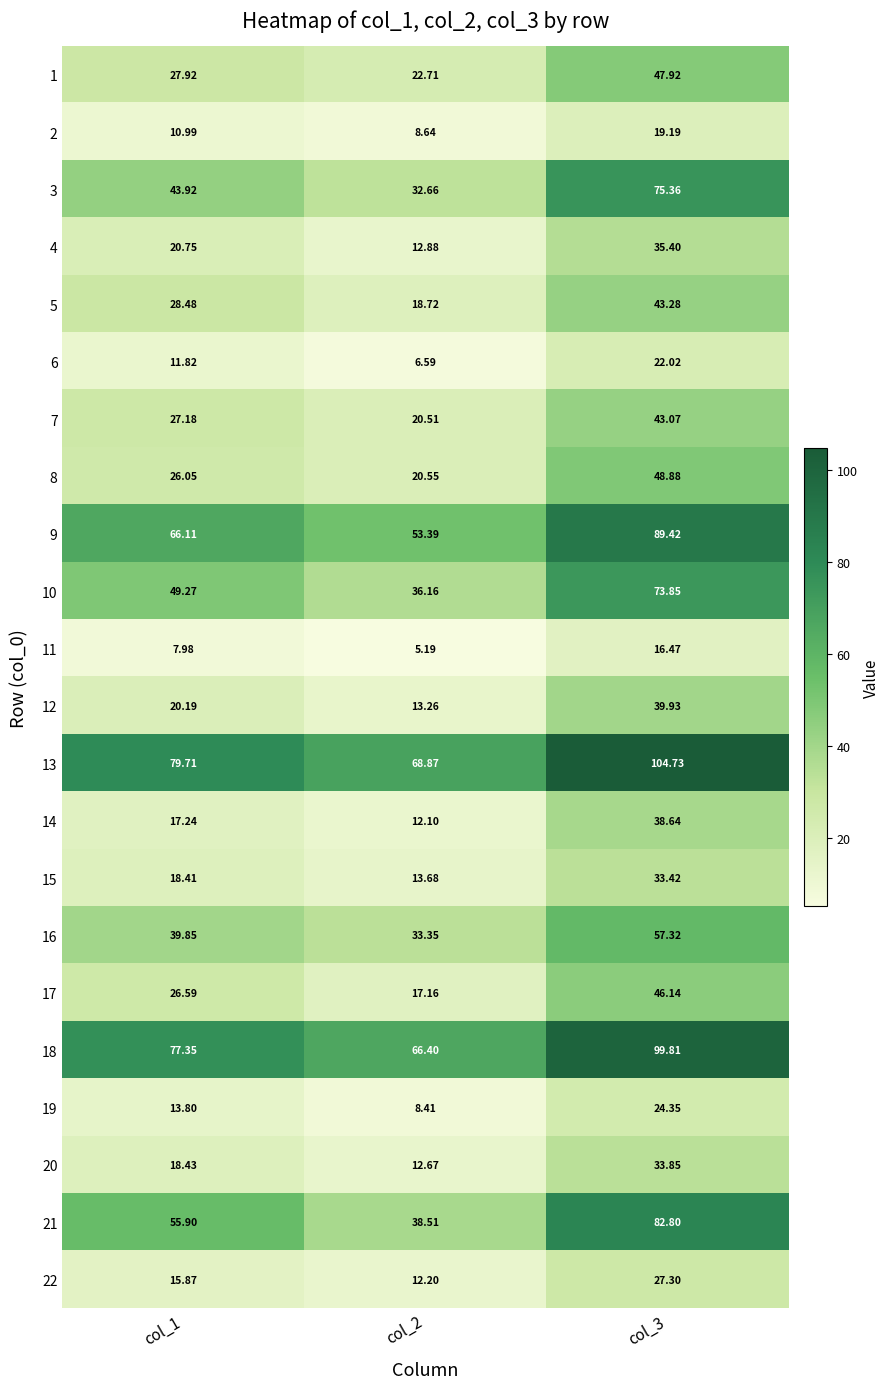

Reading right to left, what are all the values shown in this chart?

1: col_3=47.9	col_2=22.7	col_1=27.9
2: col_3=19.2	col_2=8.6	col_1=11.0
3: col_3=75.4	col_2=32.7	col_1=43.9
4: col_3=35.4	col_2=12.9	col_1=20.8
5: col_3=43.3	col_2=18.7	col_1=28.5
6: col_3=22.0	col_2=6.6	col_1=11.8
7: col_3=43.1	col_2=20.5	col_1=27.2
8: col_3=48.9	col_2=20.6	col_1=26.1
9: col_3=89.4	col_2=53.4	col_1=66.1
10: col_3=73.8	col_2=36.2	col_1=49.3
11: col_3=16.5	col_2=5.2	col_1=8.0
12: col_3=39.9	col_2=13.3	col_1=20.2
13: col_3=104.7	col_2=68.9	col_1=79.7
14: col_3=38.6	col_2=12.1	col_1=17.2
15: col_3=33.4	col_2=13.7	col_1=18.4
16: col_3=57.3	col_2=33.4	col_1=39.9
17: col_3=46.1	col_2=17.2	col_1=26.6
18: col_3=99.8	col_2=66.4	col_1=77.3
19: col_3=24.4	col_2=8.4	col_1=13.8
20: col_3=33.9	col_2=12.7	col_1=18.4
21: col_3=82.8	col_2=38.5	col_1=55.9
22: col_3=27.3	col_2=12.2	col_1=15.9